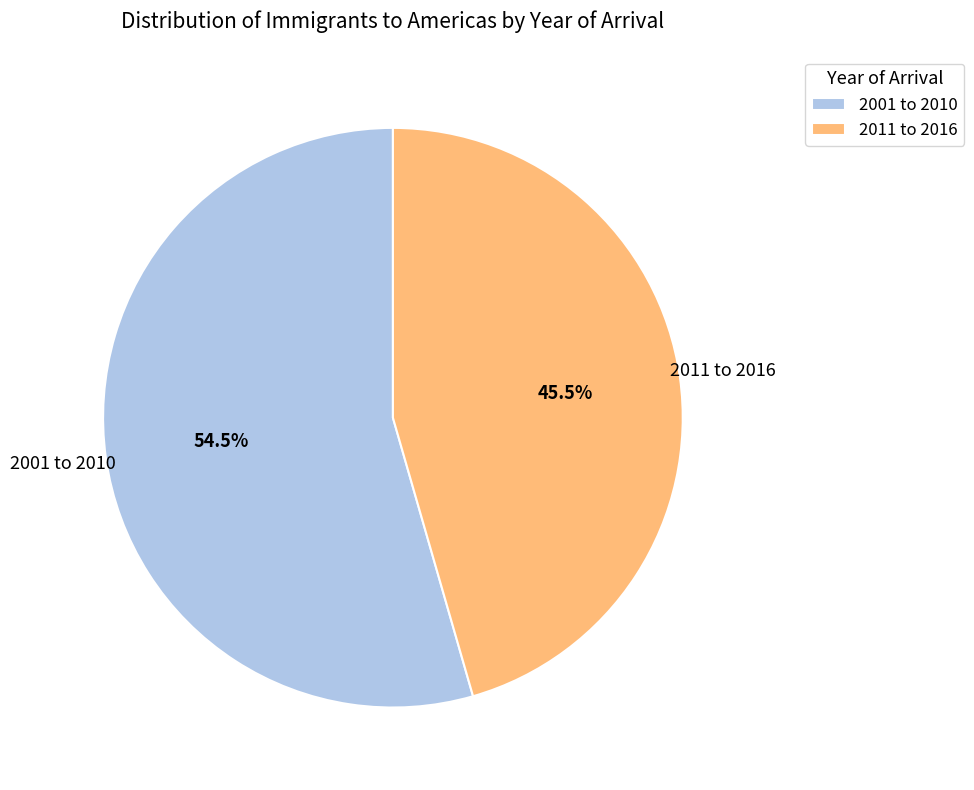

Rank the categories by value from highest to lowest.

2001 to 2010, 2011 to 2016